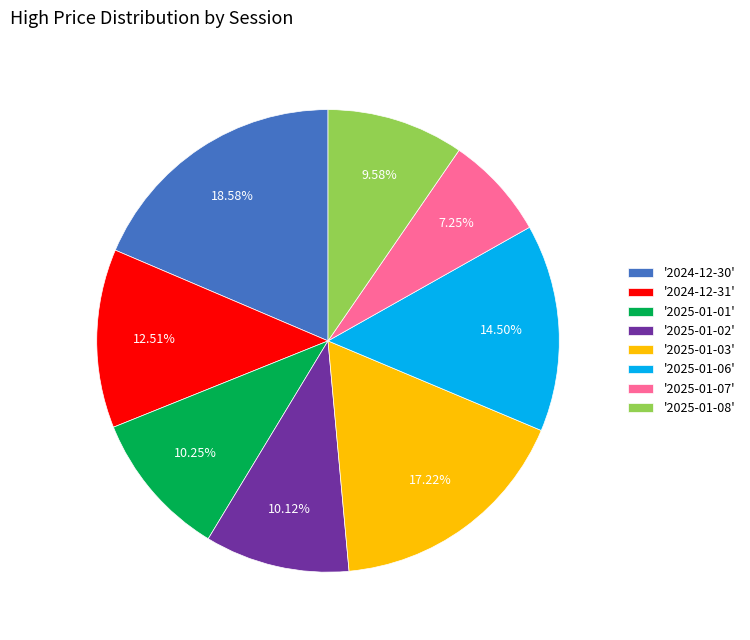

Combined, do '2024-12-30' and '2024-12-31' account for over 50%?

No